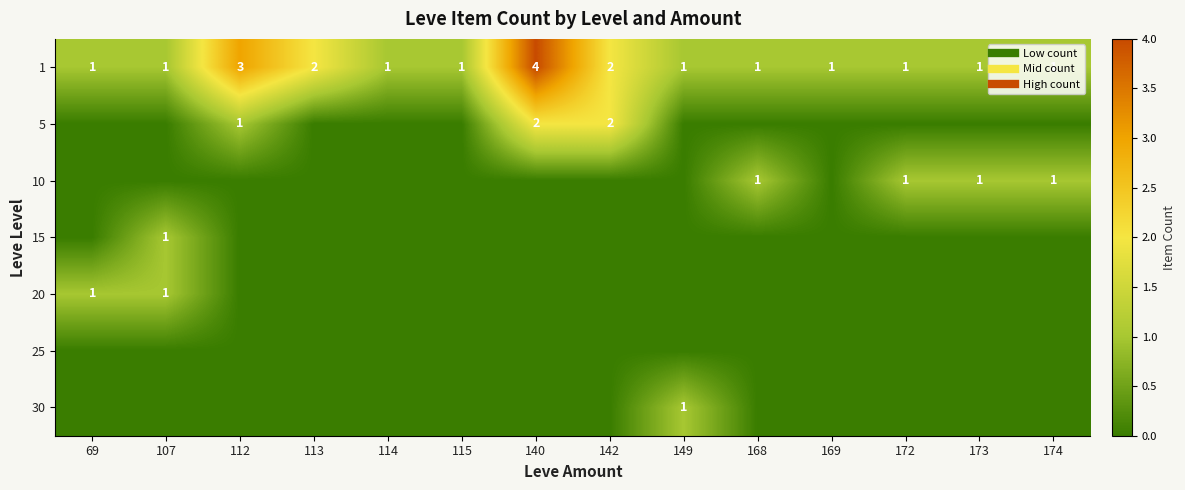

What is the spread (max minus min) of values at 113?

2